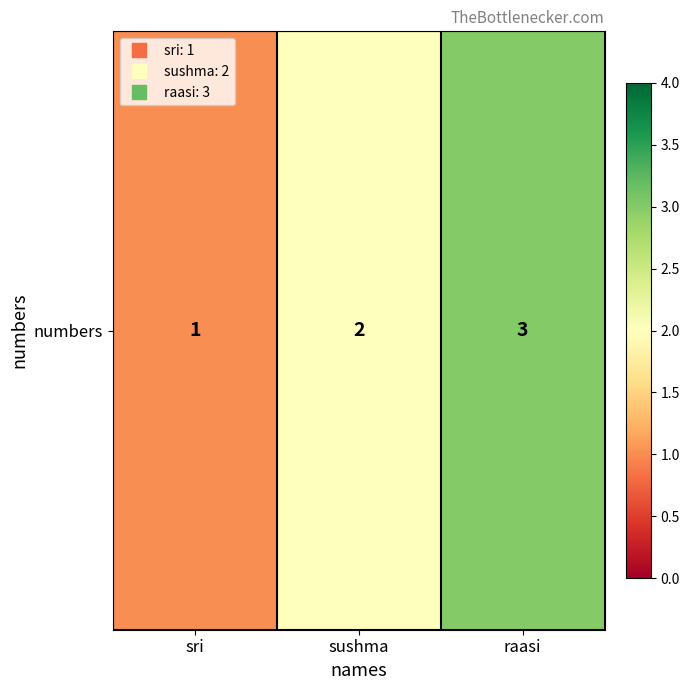

The chart shows a value of 1 at sri. True or false?

True